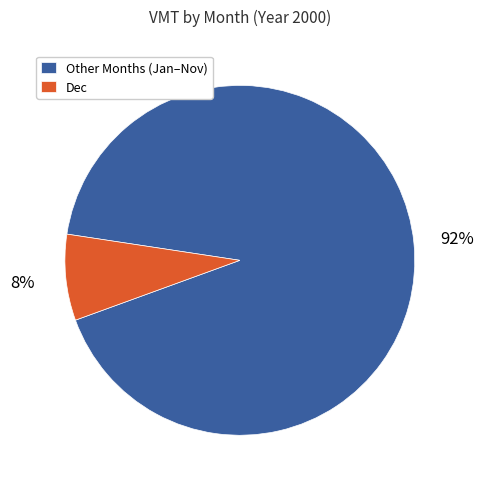

Which has a higher value, Dec or Other Months (Jan–Nov)?

Other Months (Jan–Nov)